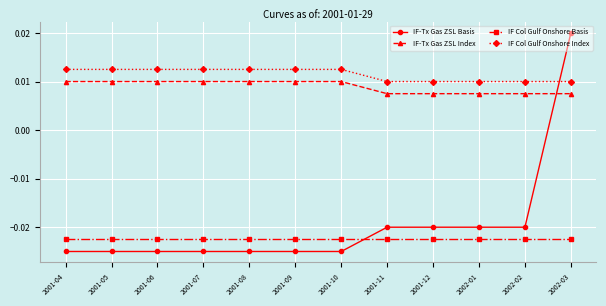

What are all the series names shown in the legend?

IF-Tx Gas ZSL Basis, IF-Tx Gas ZSL Index, IF Col Gulf Onshore Basis, IF Col Gulf Onshore Index